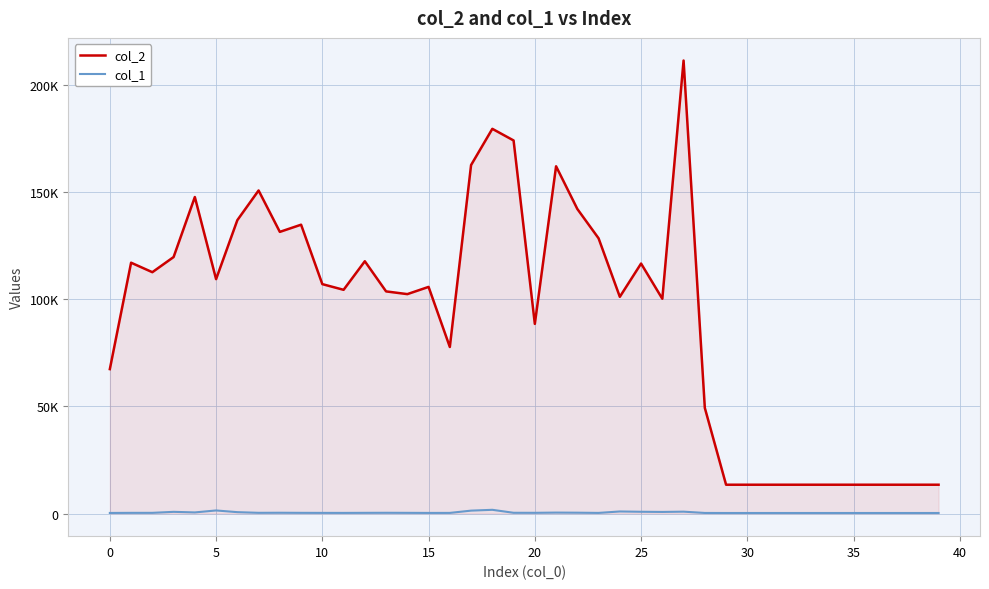

Does the chart have visible grid lines?

Yes